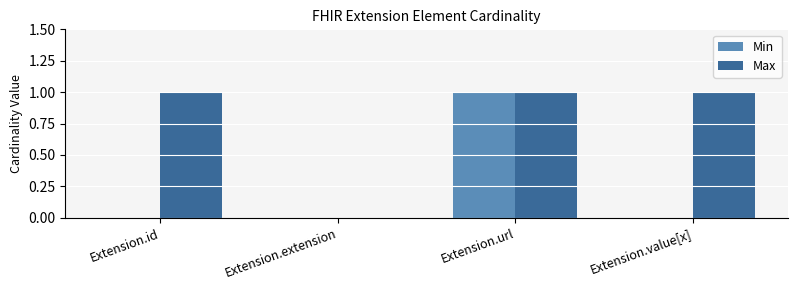

The value of Max at Extension.value[x] is 0. True or false?

False